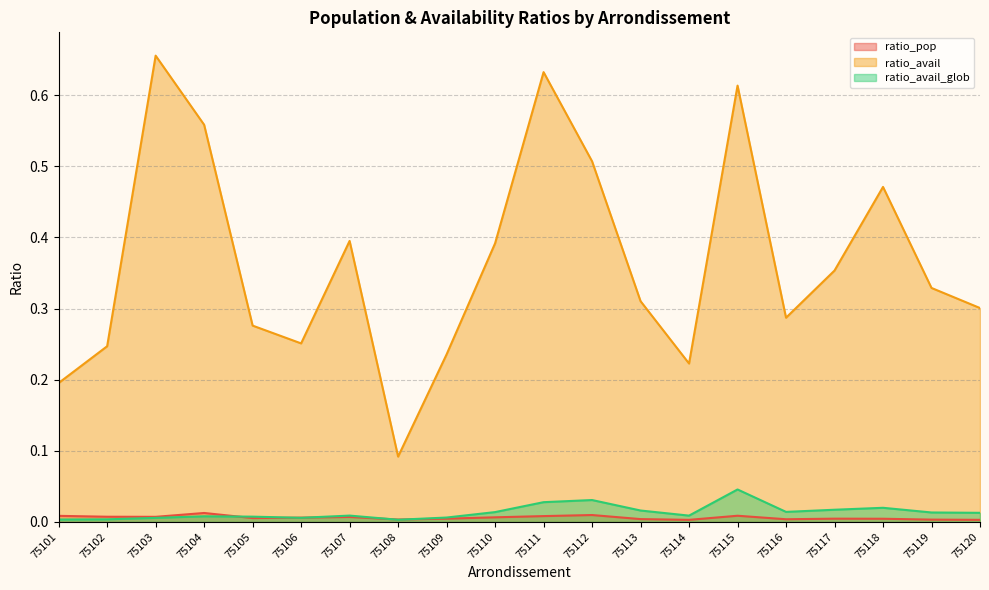

Where do ratio_pop and ratio_avail_glob first cross each other?

75104 and 75105